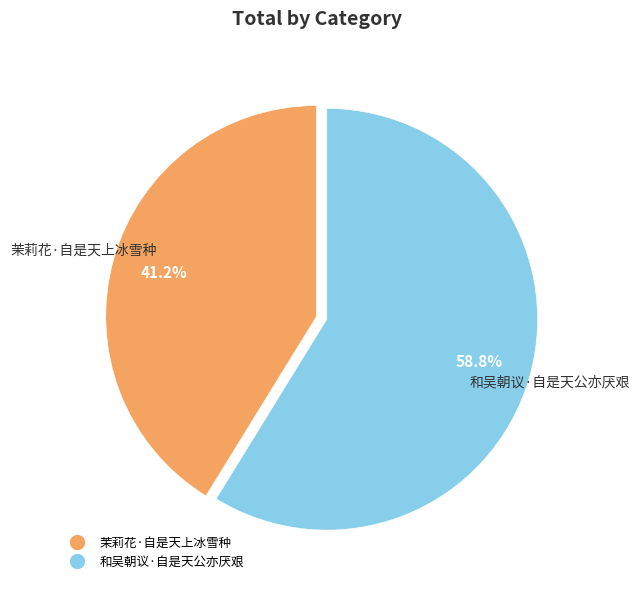

What percentage is NOT represented by 茉莉花·自是天上冰雪种?

58.8%